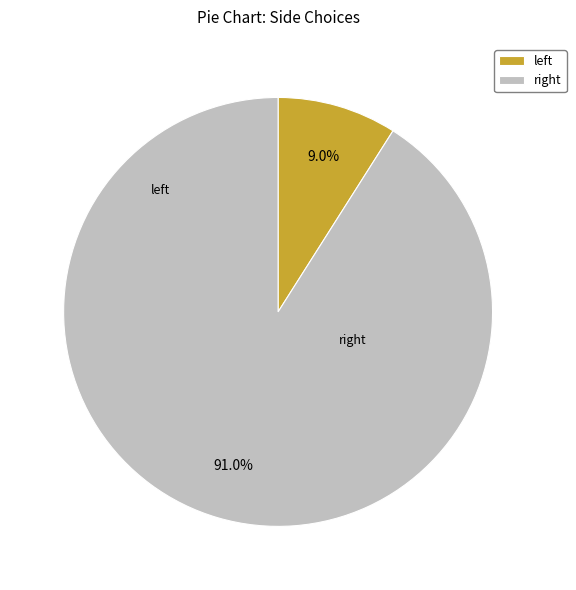

Rank the categories by value from highest to lowest.

right, left